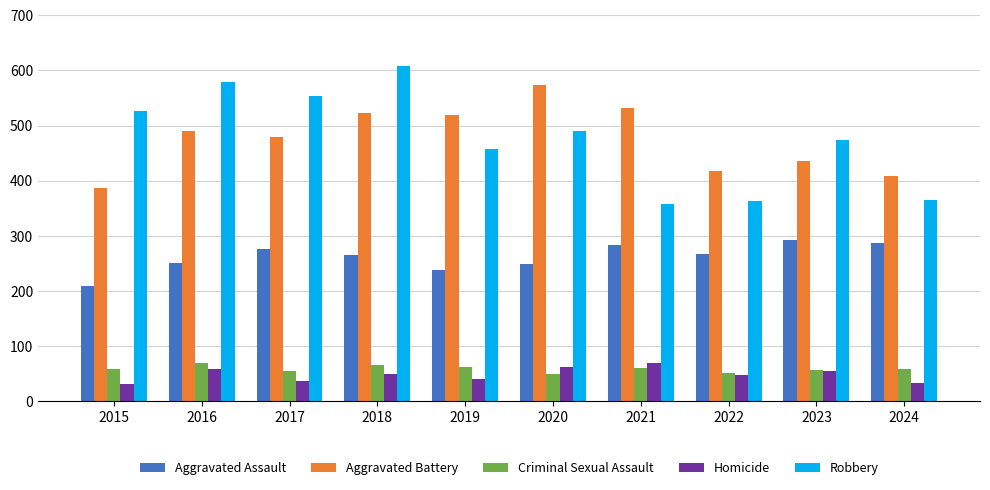

What is the spread (max minus min) of values at 2017?

516